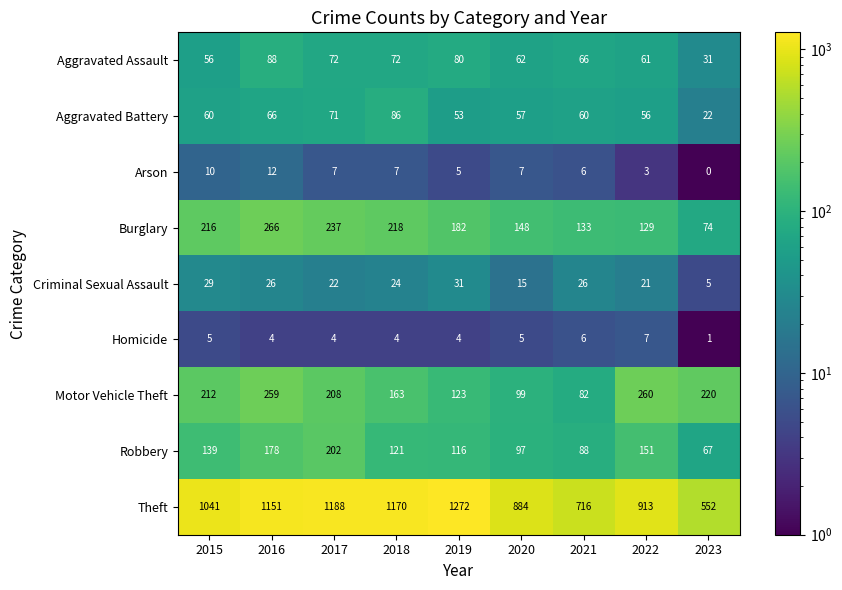

At 2022, list the series in order from smallest to largest.

Arson, Homicide, Criminal Sexual Assault, Aggravated Battery, Aggravated Assault, Burglary, Robbery, Motor Vehicle Theft, Theft